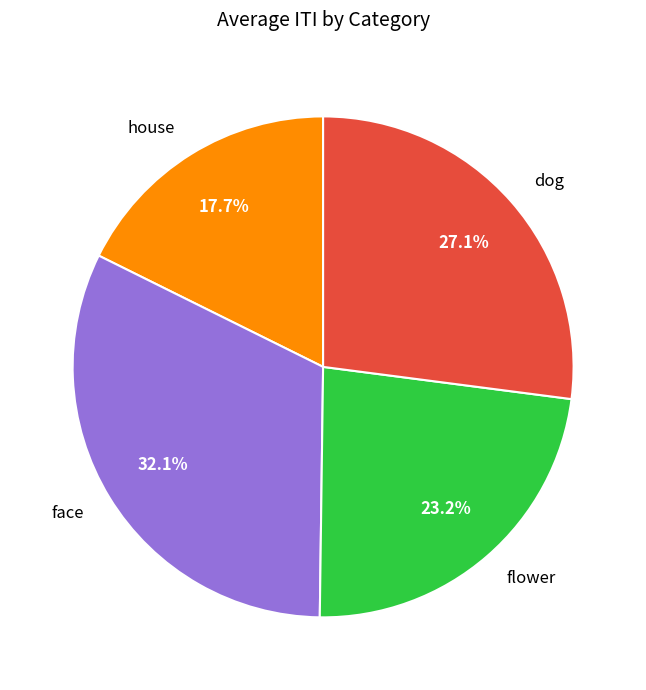

Count the number of slices in the pie.

4